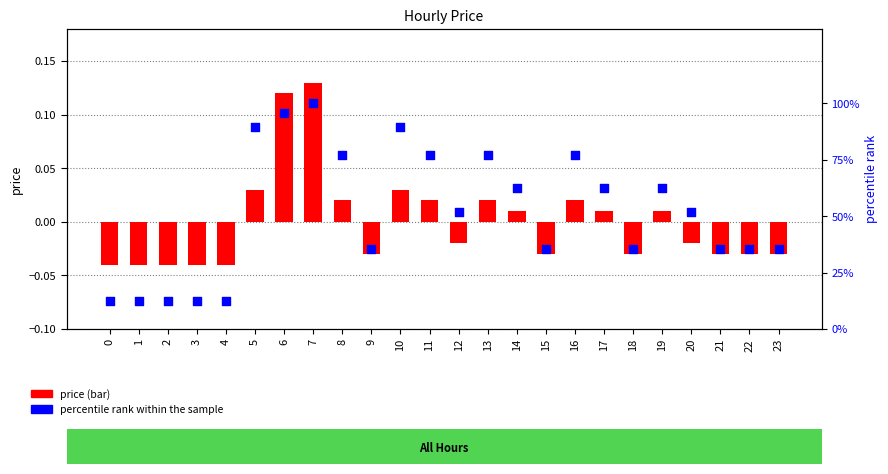

What are all the series names shown in the legend?

price, percentile rank within the sample